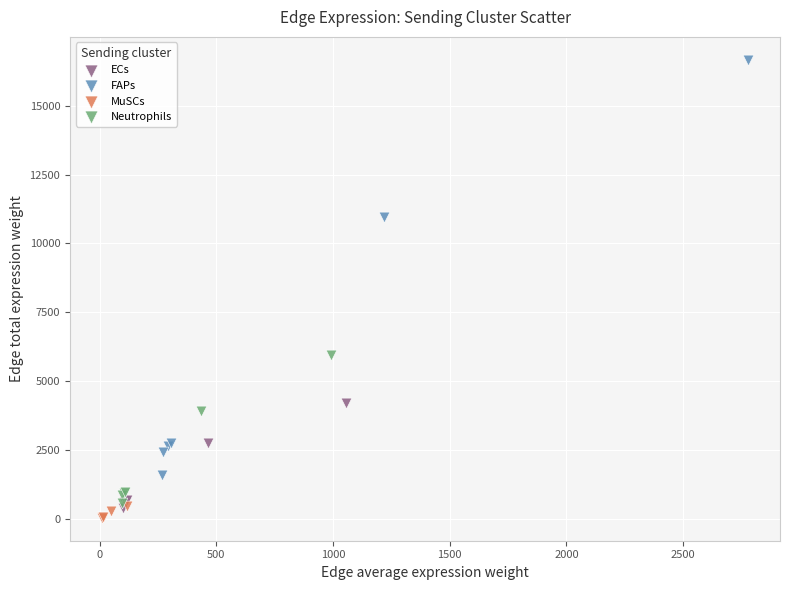

Which series has the widest spread of Y values?

FAPs